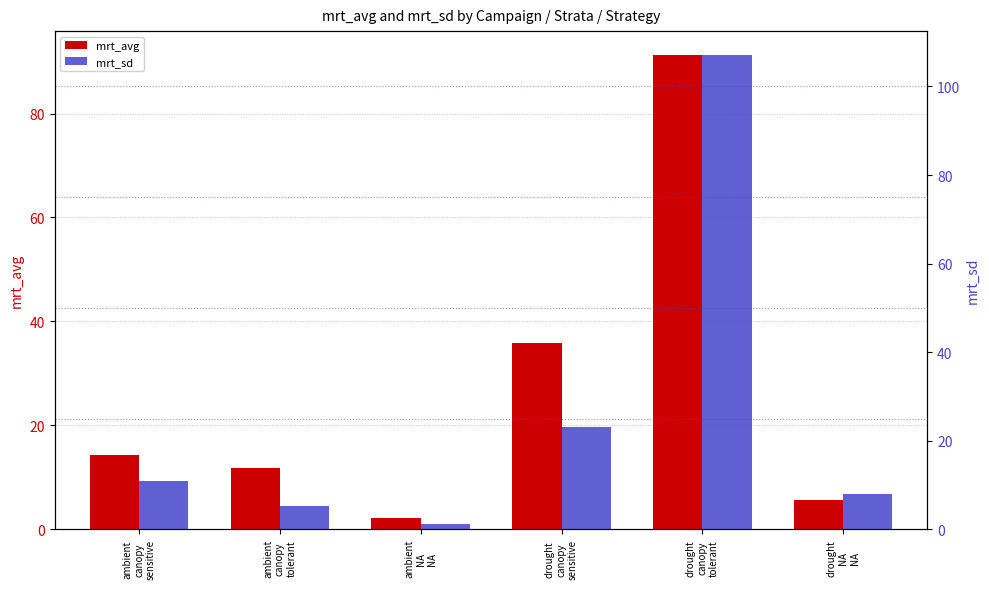

What is the label of the 4th bar from the left?

drought
canopy
sensitive